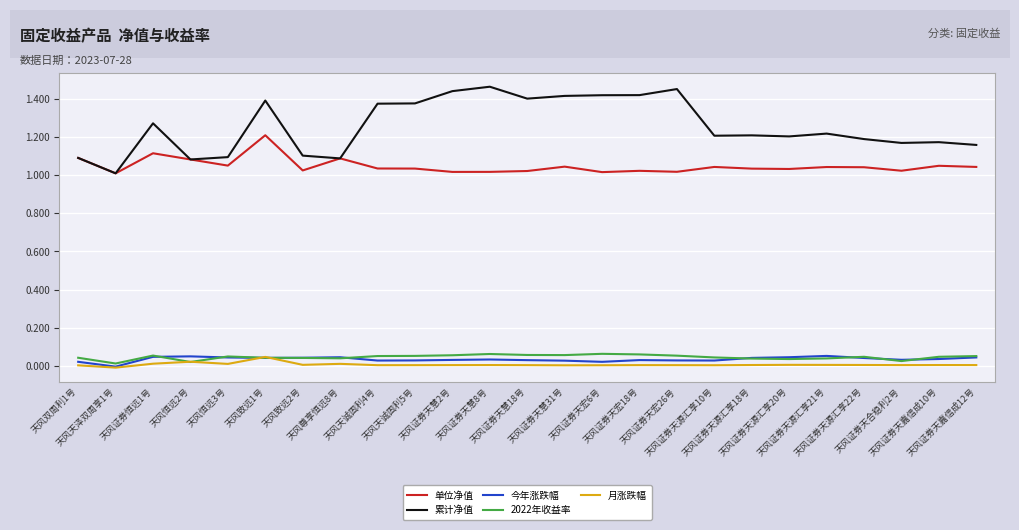

Does the chart display data point markers on the line(s)?

No